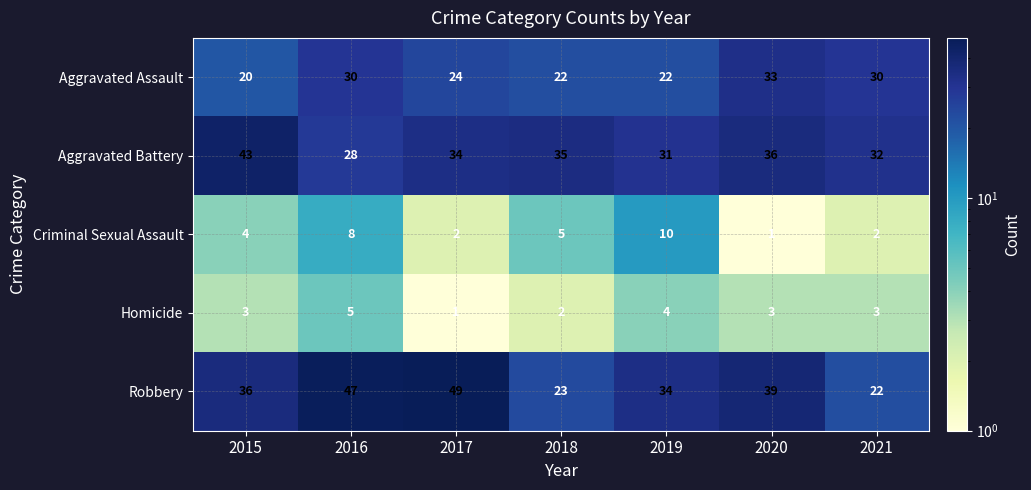

Between 2016 and 2019, which series saw the biggest shift?

Robbery